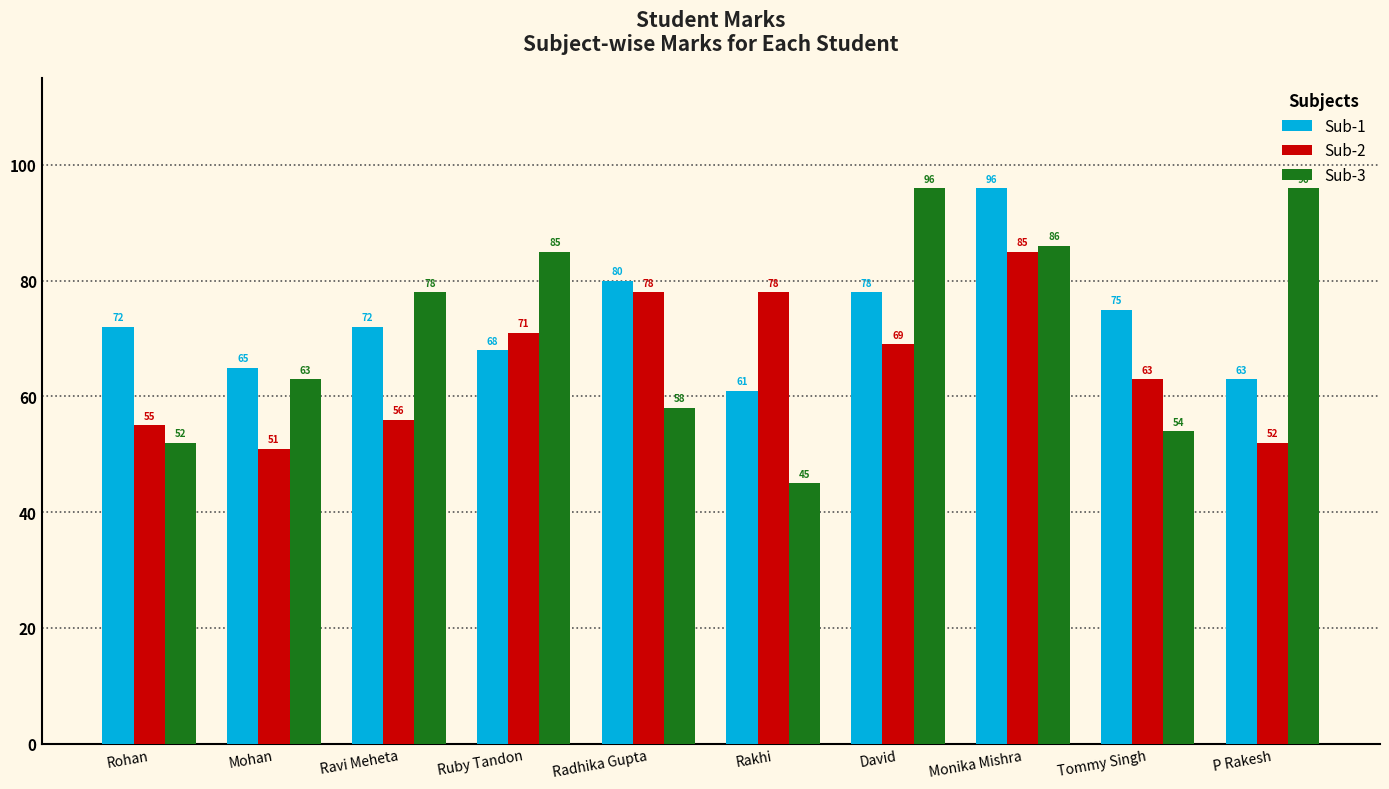

What is the approximate value of Sub-3 at Radhika Gupta?

58